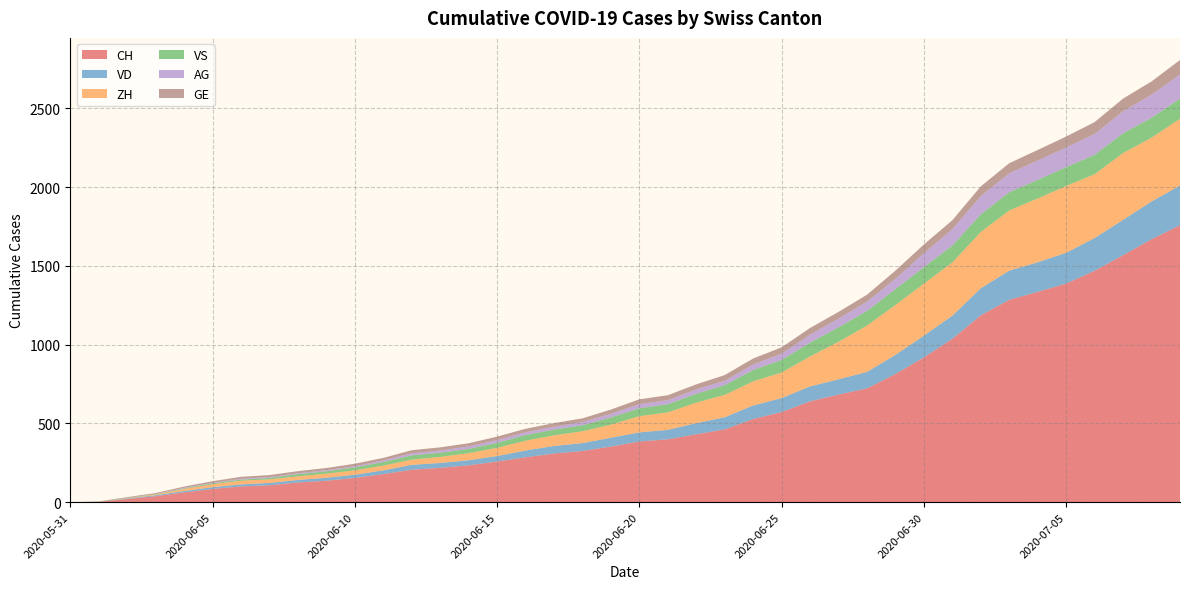

Reading right to left, list all the values displayed in this chart.

CH: 2020-07-09=1758	2020-07-08=1669	2020-07-07=1568	2020-07-06=1469	2020-07-05=1388	2020-07-04=1335	2020-07-03=1285	2020-07-02=1186	2020-07-01=1037	2020-06-30=919	2020-06-29=814	2020-06-28=722	2020-06-27=683	2020-06-26=640	2020-06-25=572	2020-06-24=528	2020-06-23=462	2020-06-22=431	2020-06-21=399	2020-06-20=385	2020-06-19=353	2020-06-18=325	2020-06-17=309	2020-06-16=285	2020-06-15=258	2020-06-14=234	2020-06-13=218	2020-06-12=206	2020-06-11=178	2020-06-10=154	2020-06-09=136	2020-06-08=125	2020-06-07=107	2020-06-06=100	2020-06-05=84	2020-06-04=62	2020-06-03=38	2020-06-02=20	2020-06-01=3	2020-05-31=0
VD: 2020-07-09=252	2020-07-08=240	2020-07-07=224	2020-07-06=208	2020-07-05=195	2020-07-04=188	2020-07-03=185	2020-07-02=172	2020-07-01=147	2020-06-30=138	2020-06-29=121	2020-06-28=105	2020-06-27=97	2020-06-26=95	2020-06-25=89	2020-06-24=86	2020-06-23=77	2020-06-22=71	2020-06-21=60	2020-06-20=58	2020-06-19=56	2020-06-18=50	2020-06-17=48	2020-06-16=43	2020-06-15=35	2020-06-14=32	2020-06-13=31	2020-06-12=31	2020-06-11=24	2020-06-10=20	2020-06-09=19	2020-06-08=16	2020-06-07=15	2020-06-06=13	2020-06-05=11	2020-06-04=9	2020-06-03=6	2020-06-02=4	2020-06-01=0	2020-05-31=0
ZH: 2020-07-09=424	2020-07-08=405	2020-07-07=424	2020-07-06=405	2020-07-05=424	2020-07-04=405	2020-07-03=382	2020-07-02=357	2020-07-01=338	2020-06-30=330	2020-06-29=317	2020-06-28=294	2020-06-27=238	2020-06-26=190	2020-06-25=162	2020-06-24=153	2020-06-23=142	2020-06-22=130	2020-06-21=111	2020-06-20=103	2020-06-19=83	2020-06-18=75	2020-06-17=67	2020-06-16=62	2020-06-15=52	2020-06-14=45	2020-06-13=38	2020-06-12=33	2020-06-11=30	2020-06-10=28	2020-06-09=26	2020-06-08=23	2020-06-07=23	2020-06-06=23	2020-06-05=19	2020-06-04=13	2020-06-03=5	2020-06-02=2	2020-06-01=0	2020-05-31=0
VS: 2020-07-09=128	2020-07-08=126	2020-07-07=126	2020-07-06=123	2020-07-05=120	2020-07-04=118	2020-07-03=116	2020-07-02=112	2020-07-01=108	2020-06-30=105	2020-06-29=101	2020-06-28=93	2020-06-27=92	2020-06-26=88	2020-06-25=80	2020-06-24=72	2020-06-23=62	2020-06-22=56	2020-06-21=52	2020-06-20=50	2020-06-19=46	2020-06-18=38	2020-06-17=37	2020-06-16=36	2020-06-15=32	2020-06-14=27	2020-06-13=27	2020-06-12=27	2020-06-11=23	2020-06-10=19	2020-06-09=15	2020-06-08=14	2020-06-07=9	2020-06-06=7	2020-06-05=6	2020-06-04=4	2020-06-03=2	2020-06-02=2	2020-06-01=1	2020-05-31=0
AG: 2020-07-09=153	2020-07-08=147	2020-07-07=140	2020-07-06=132	2020-07-05=125	2020-07-04=123	2020-07-03=120	2020-07-02=116	2020-07-01=103	2020-06-30=88	2020-06-29=65	2020-06-28=59	2020-06-27=55	2020-06-26=50	2020-06-25=40	2020-06-24=35	2020-06-23=28	2020-06-22=28	2020-06-21=26	2020-06-20=26	2020-06-19=23	2020-06-18=21	2020-06-17=18	2020-06-16=18	2020-06-15=17	2020-06-14=16	2020-06-13=14	2020-06-12=13	2020-06-11=10	2020-06-10=7	2020-06-09=7	2020-06-08=5	2020-06-07=5	2020-06-06=5	2020-06-05=3	2020-06-04=3	2020-06-03=1	2020-06-02=0	2020-06-01=0	2020-05-31=0
GE: 2020-07-09=92	2020-07-08=84	2020-07-07=80	2020-07-06=76	2020-07-05=69	2020-07-04=67	2020-07-03=64	2020-07-02=62	2020-07-01=57	2020-06-30=56	2020-06-29=52	2020-06-28=44	2020-06-27=43	2020-06-26=43	2020-06-25=40	2020-06-24=38	2020-06-23=36	2020-06-22=32	2020-06-21=31	2020-06-20=31	2020-06-19=27	2020-06-18=23	2020-06-17=23	2020-06-16=22	2020-06-15=22	2020-06-14=20	2020-06-13=20	2020-06-12=20	2020-06-11=16	2020-06-10=16	2020-06-09=14	2020-06-08=14	2020-06-07=13	2020-06-06=13	2020-06-05=10	2020-06-04=8	2020-06-03=6	2020-06-02=4	2020-06-01=1	2020-05-31=0